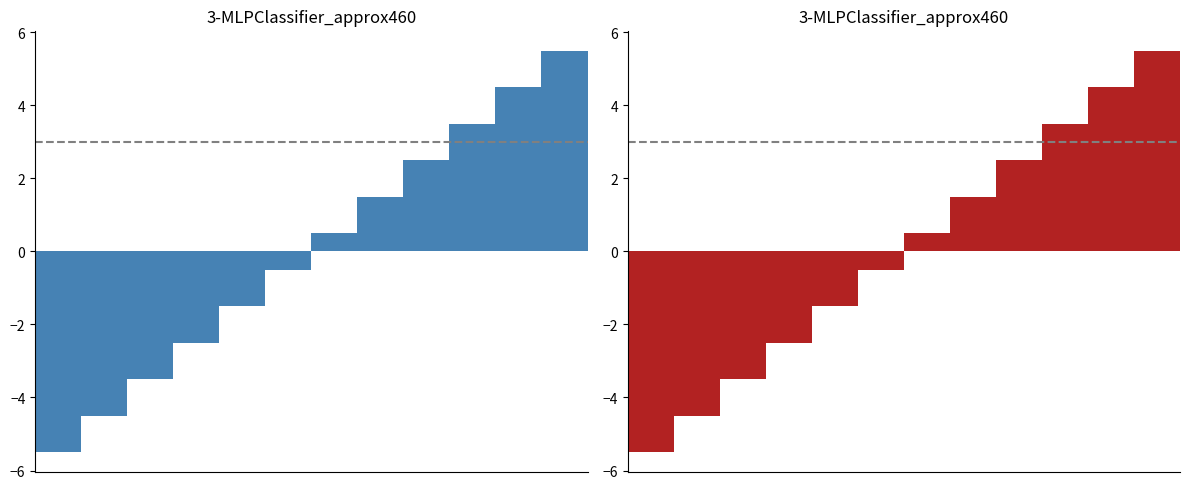

What is the difference between the maximum and minimum values?

11.0